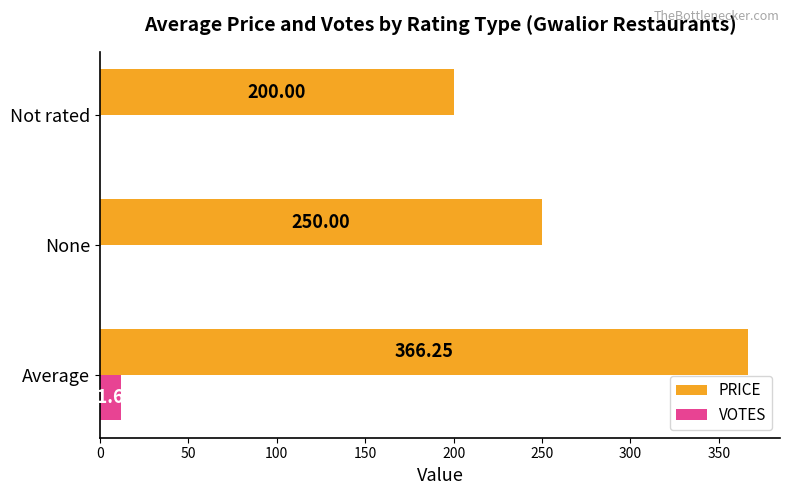

What is the sum of all VOTES values?

11.6